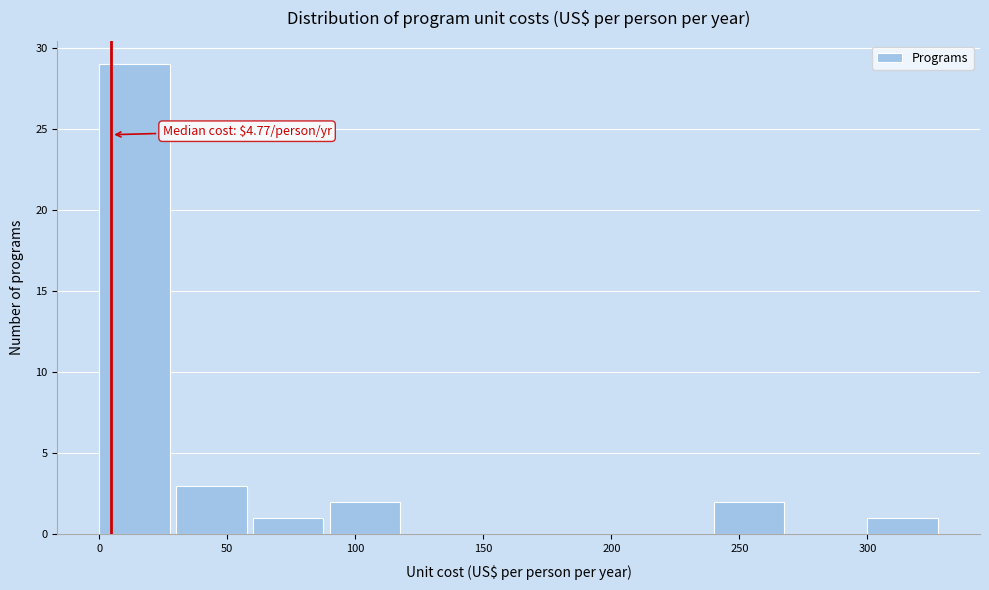

Over which range of the x-axis is the bar tallest?

0 to 30